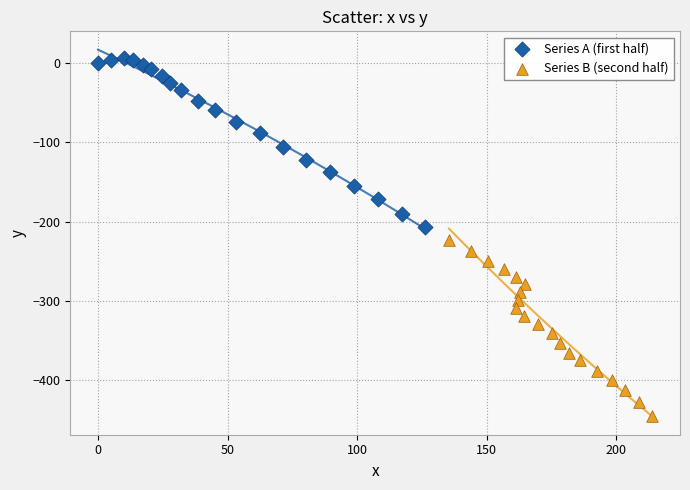

Which series reaches the minimum Y coordinate?

Series B (second half)